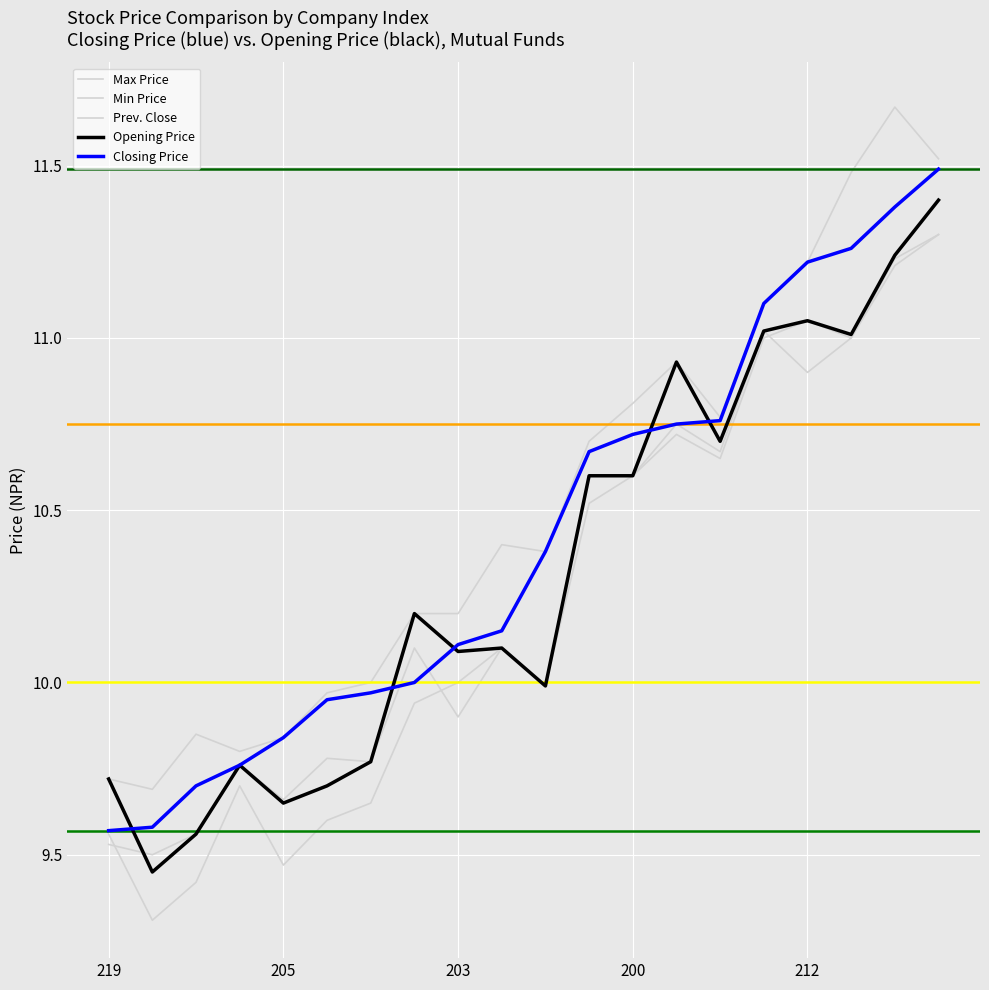

What is the average value of the Opening Price series?

10.3